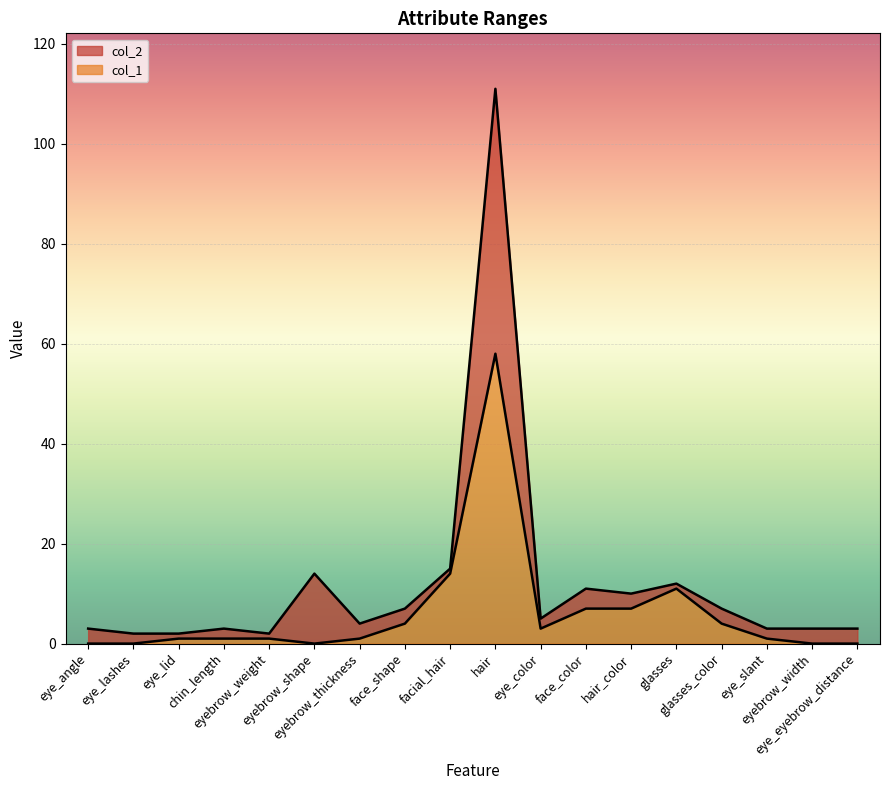

How many distinct data groups are displayed?

2